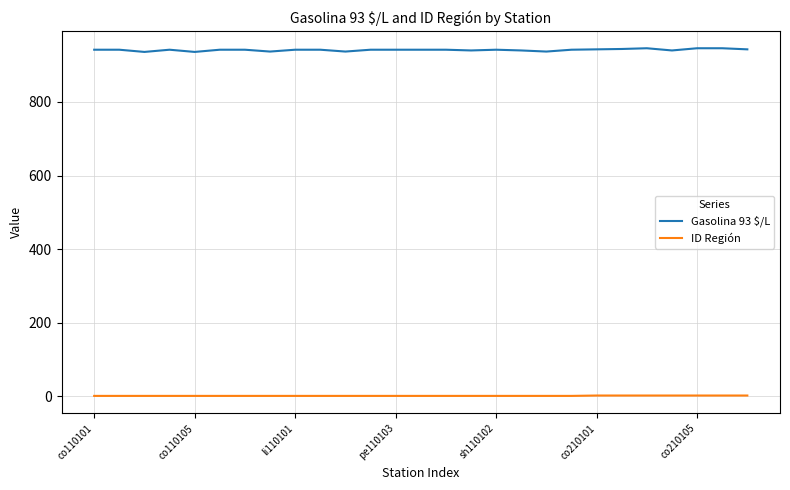

What is the maximum value shown in the chart?

946